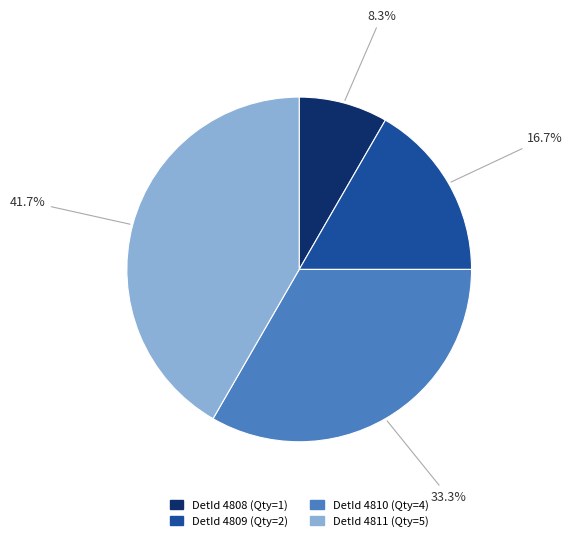

Is there a majority slice in this chart?

No